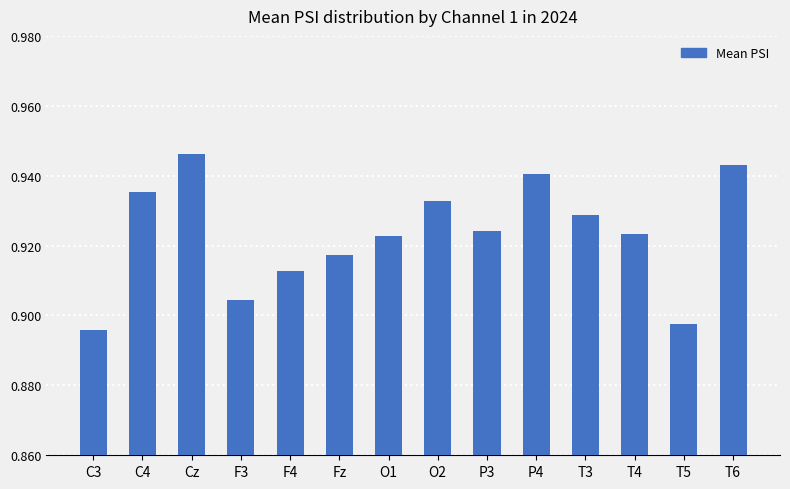

What is the label of the 3rd bar from the left?

Cz